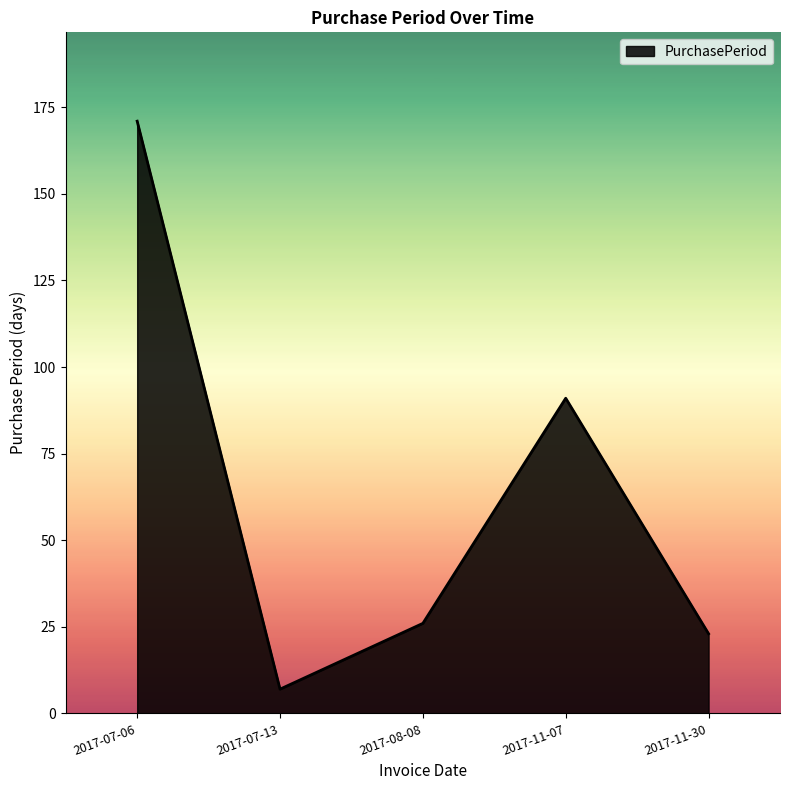

The value at 2017-11-30 is 34. True or false?

False